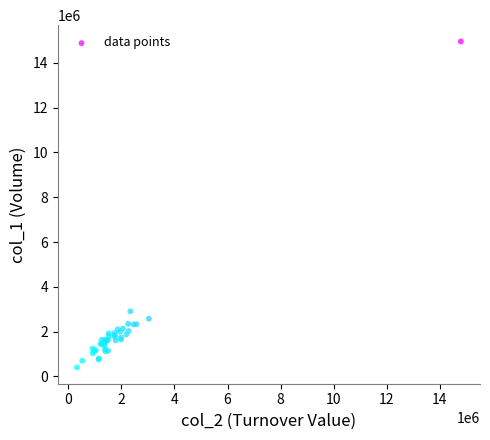

What Y value in the scatter plot is closest to 7678500?

2907000